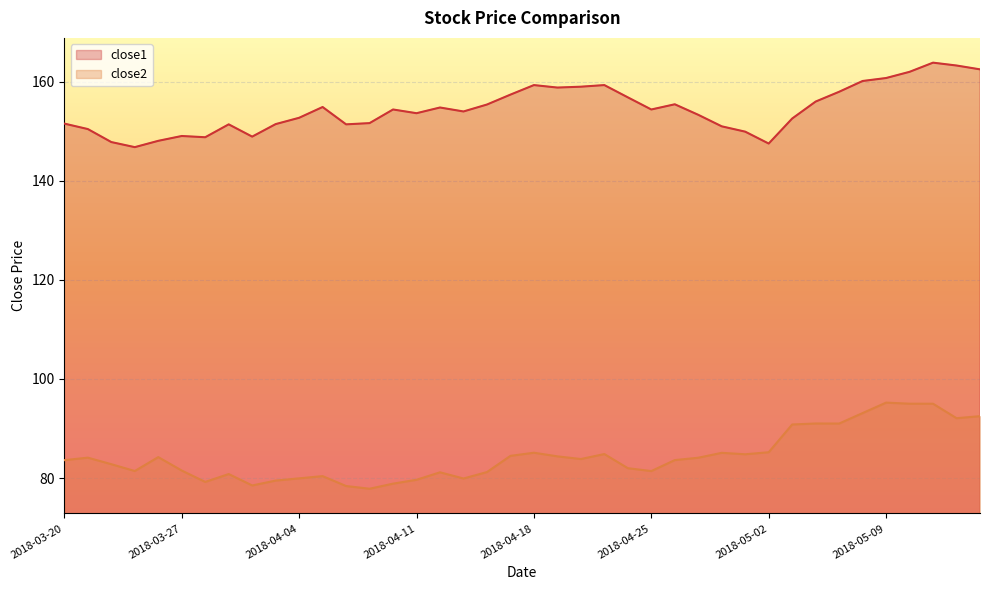

At which label does close2 reach its peak?

2018-05-09